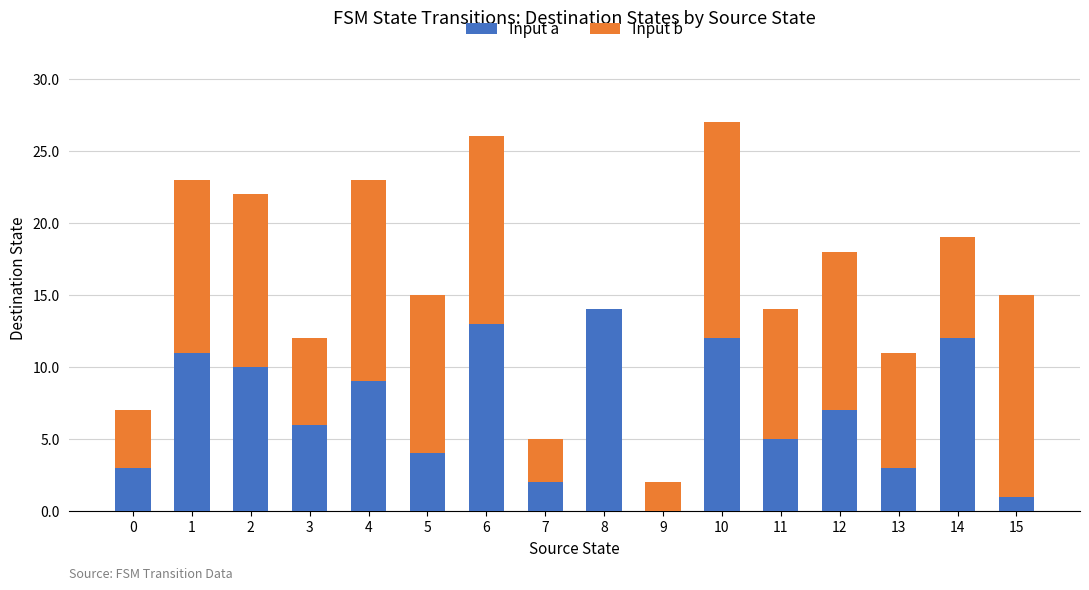

What are all the series names shown in the legend?

Input a, Input b